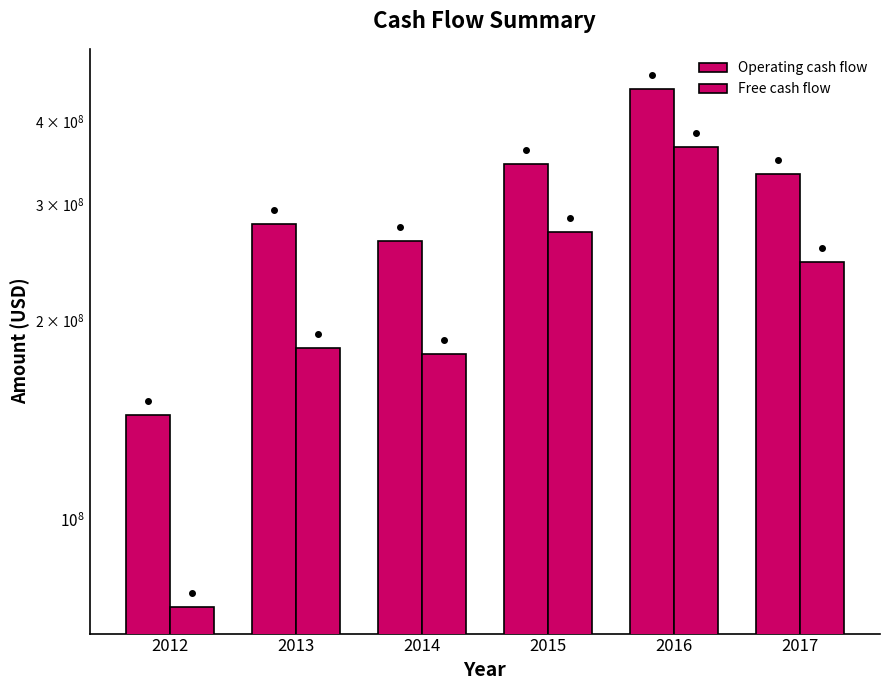

Reading left to right, transcribe all the data shown in this chart.

Operating cash flow: 2012=143800000	2013=279600000	2014=263900000	2015=344400000	2016=446600000	2017=333200000
Free cash flow: 2012=73900000	2013=181900000	2014=177800000	2015=271700000	2016=365900000	2017=244800000